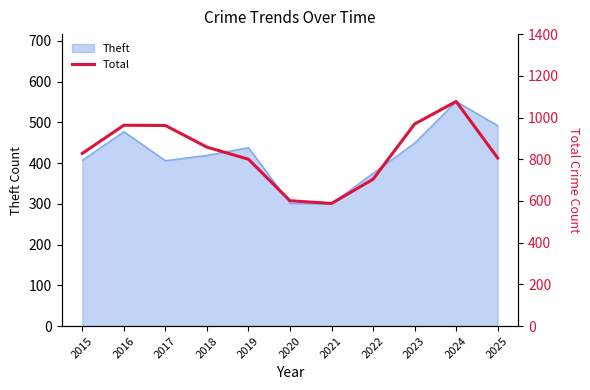

The Theft series shows 300 at 2021. True or false?

True